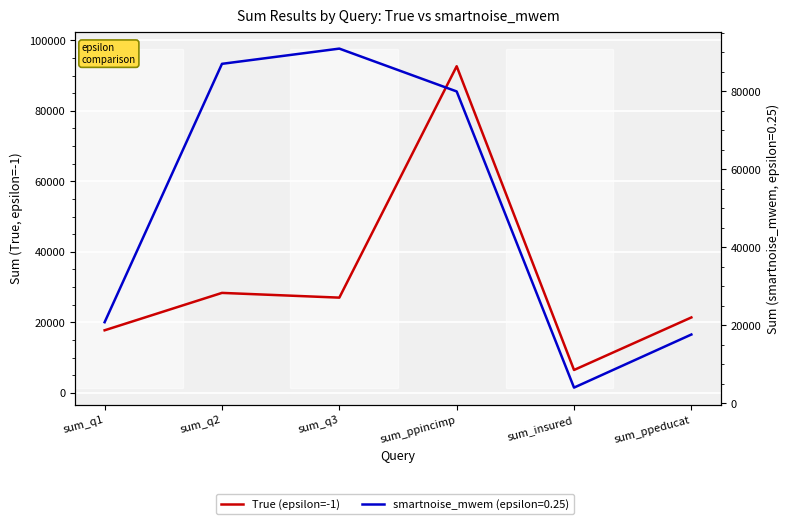

Where is the first local minimum?

sum_q3